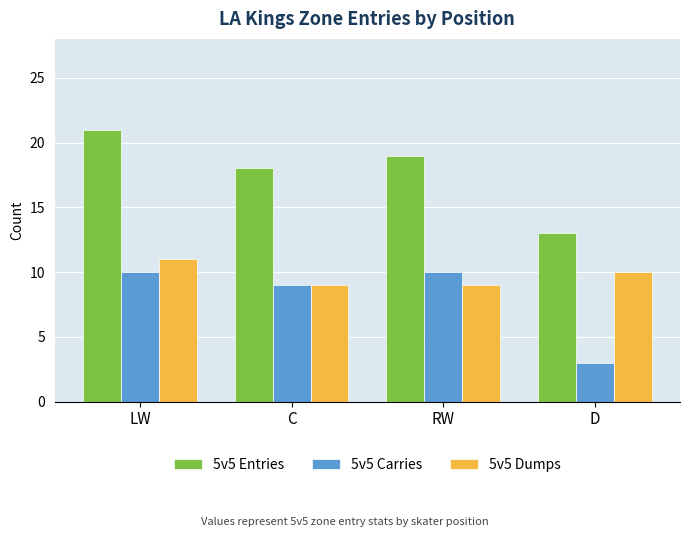

Are the bars horizontal?

No